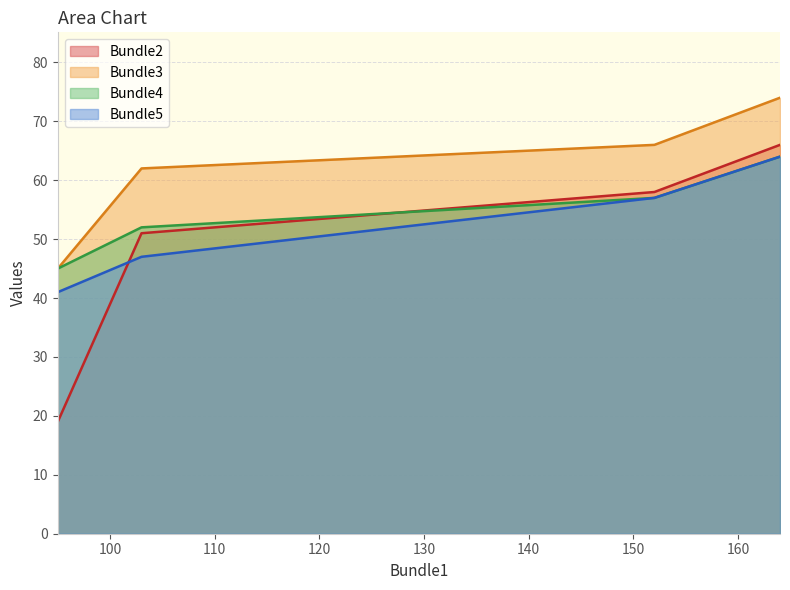

Reading left to right, transcribe all the data shown in this chart.

Bundle2: 19	51	58	66
Bundle3: 45	62	66	74
Bundle4: 45	52	57	64
Bundle5: 41	47	57	64